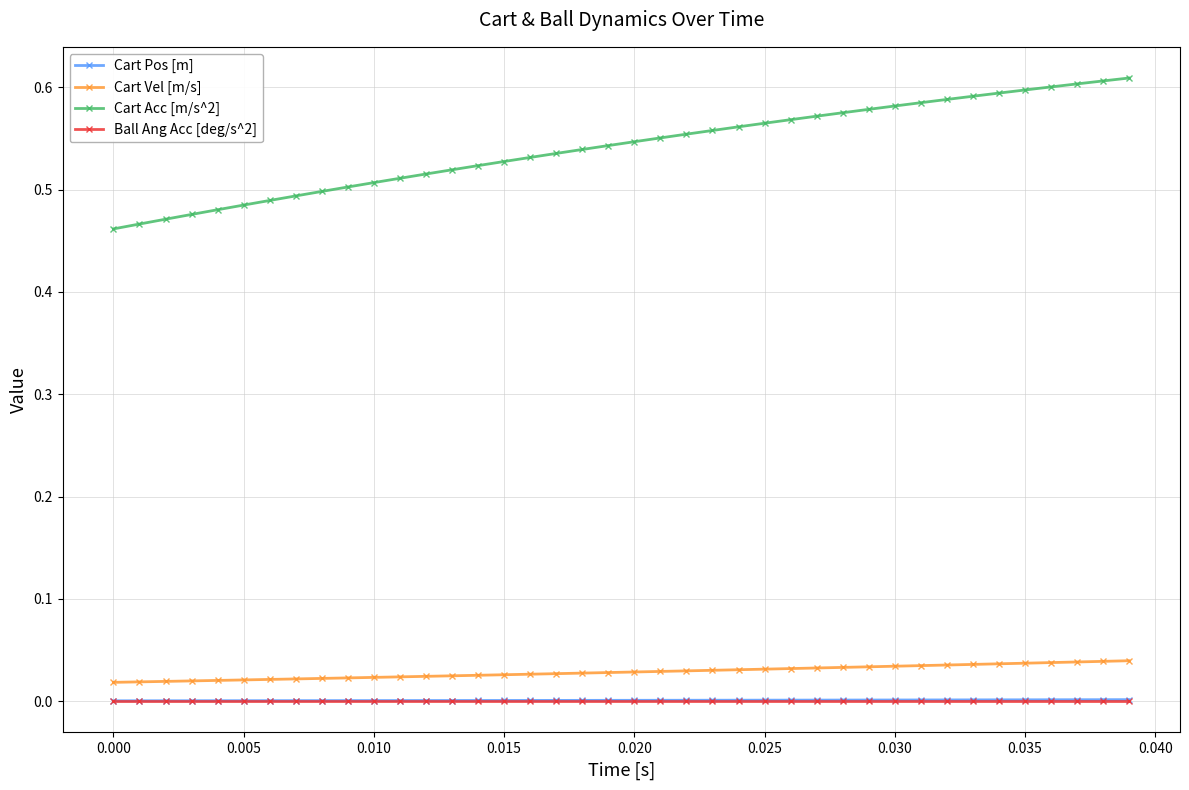

How many lines are shown in the chart?

4